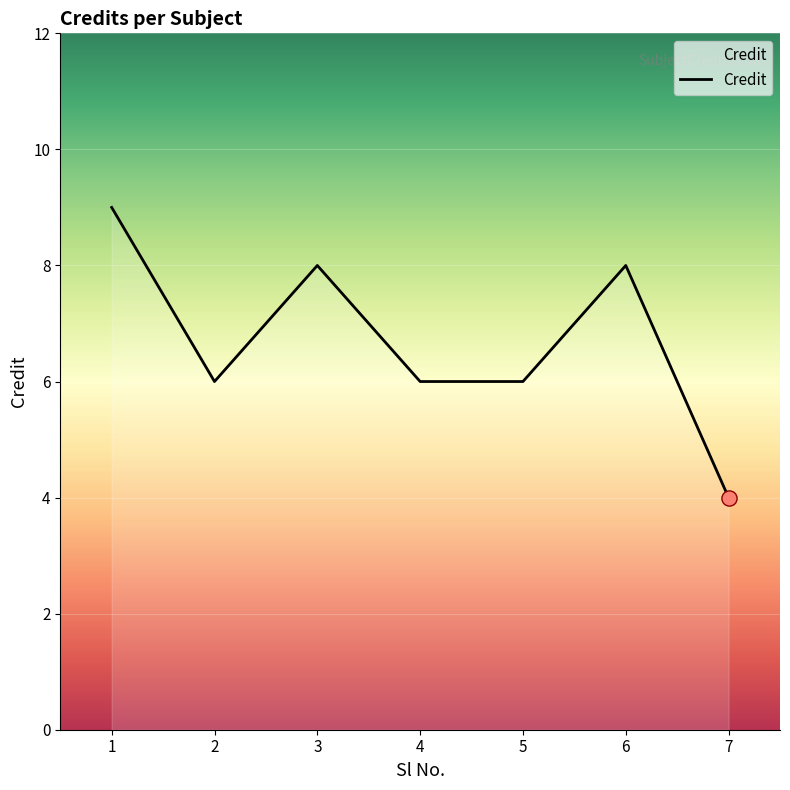

Which has a higher value, 1 or 5?

1